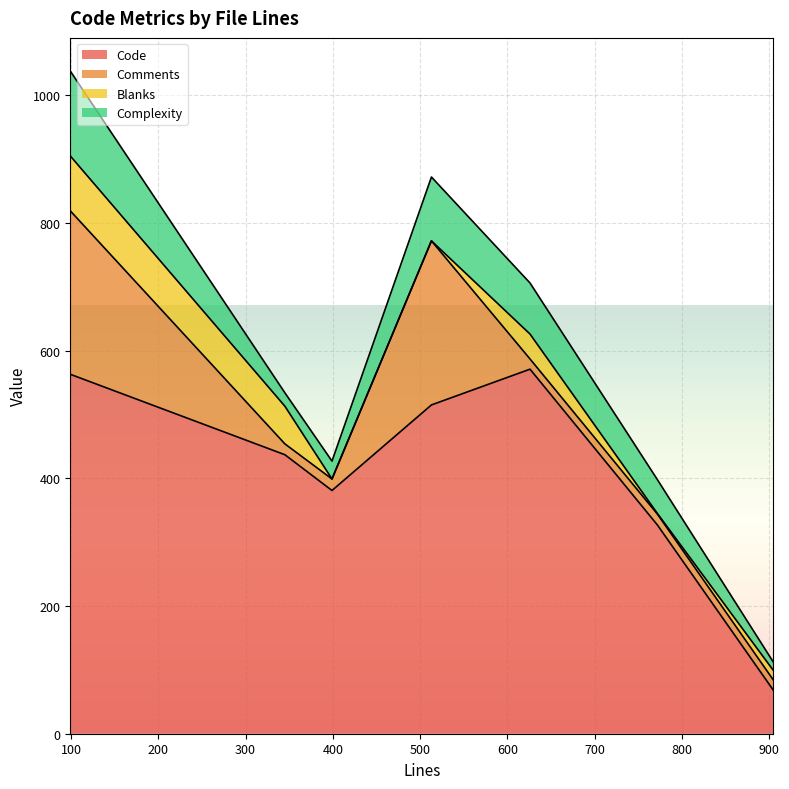

Which category has the highest value in the Complexity series?

99